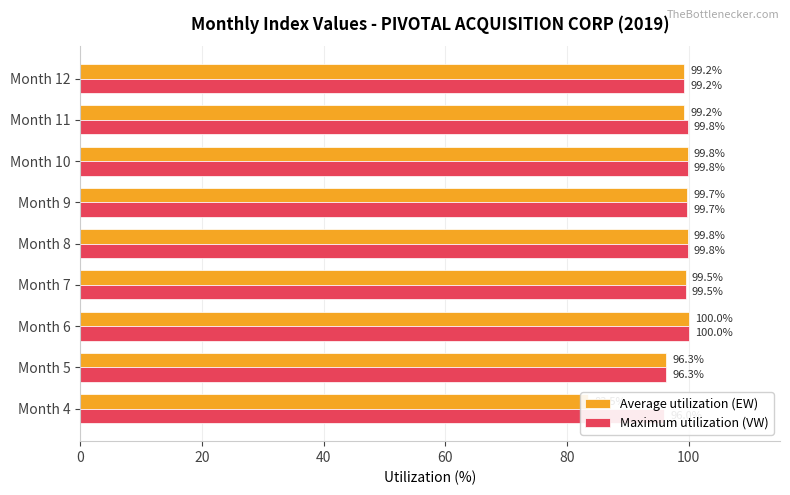

Between Month 4 and Month 12, which series saw the biggest shift?

Average utilization (EW)